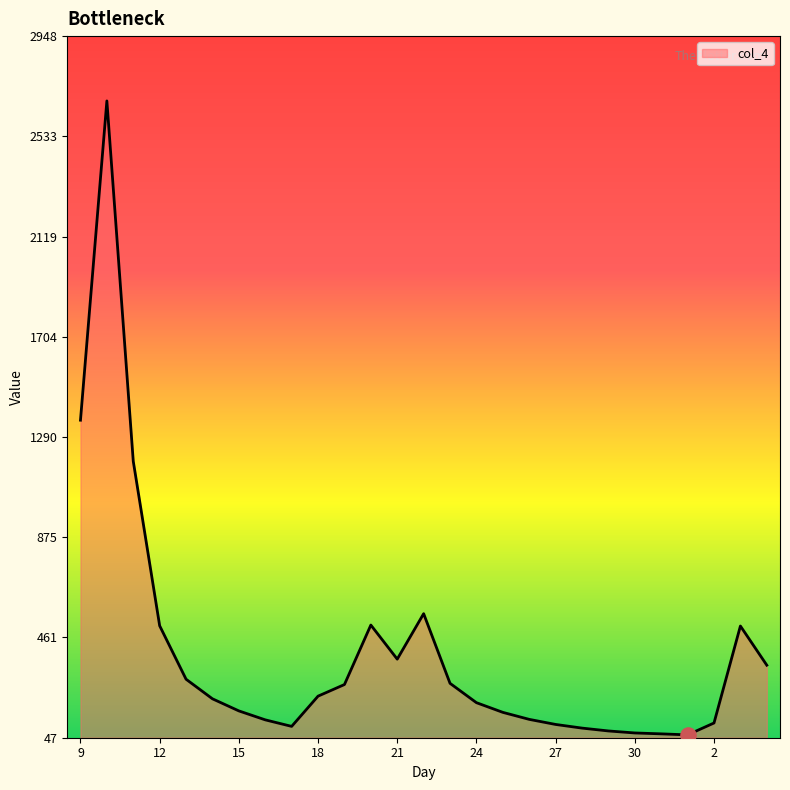

What is the minimum value shown in the chart?

58.9